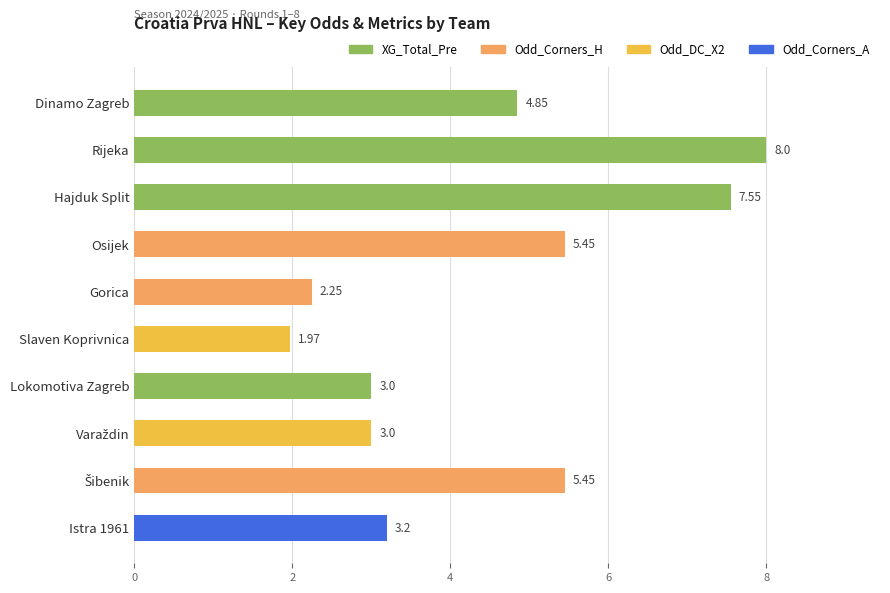

What is the label of the 4th bar from the top?

Osijek